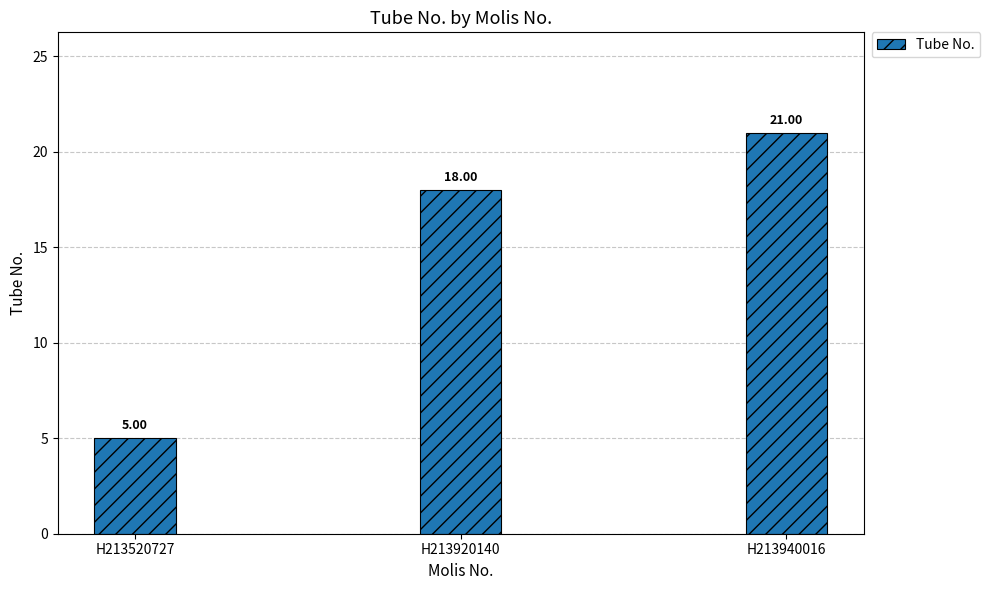

Read the value at H213920140.

18